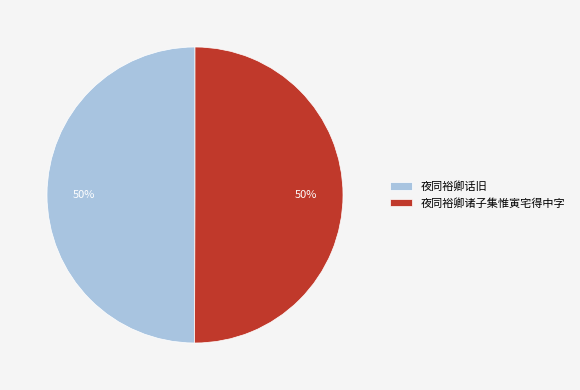

To the nearest percent, what is the average slice percentage?

50%